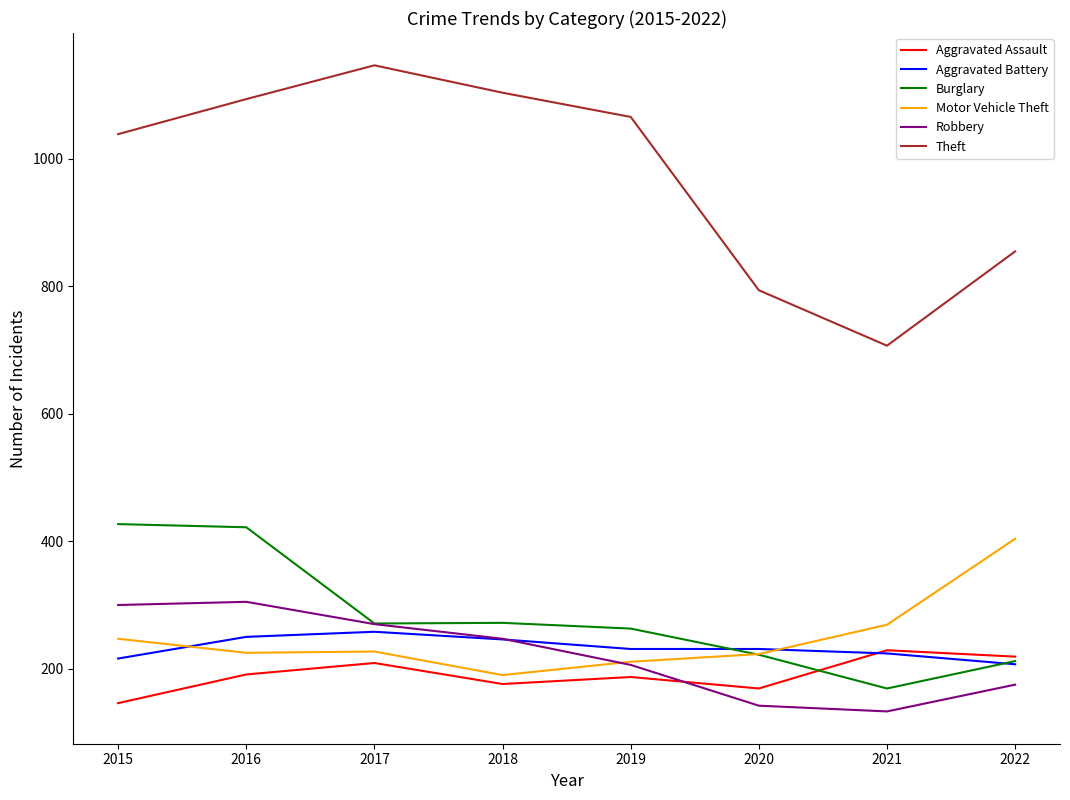

The value of Motor Vehicle Theft at 2022 is 264. True or false?

False